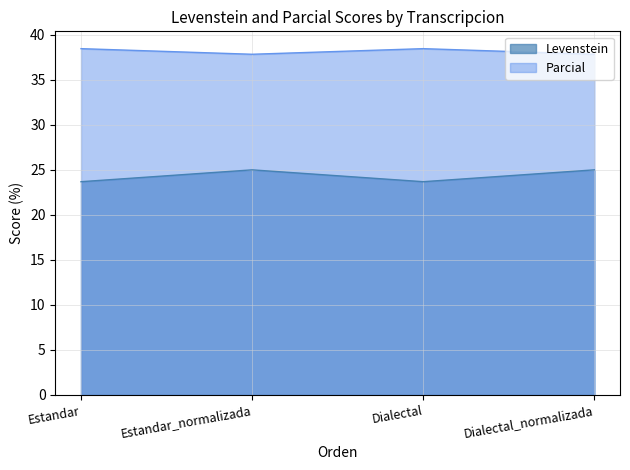

What is the maximum value shown in the chart?

38.5